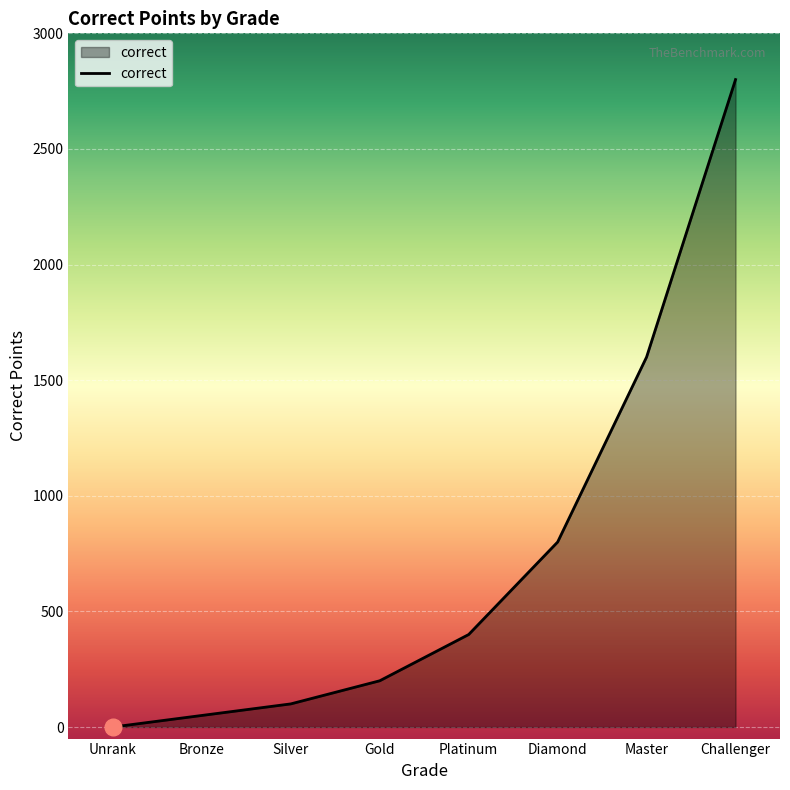

What is the change in value from Unrank to Platinum?

+400